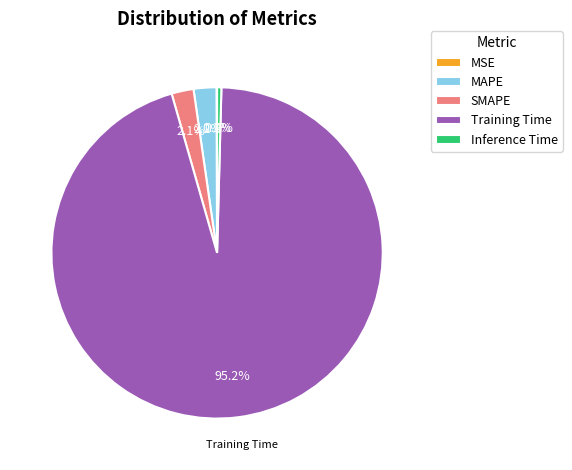

Which has a higher value, Inference Time or Training Time?

Training Time